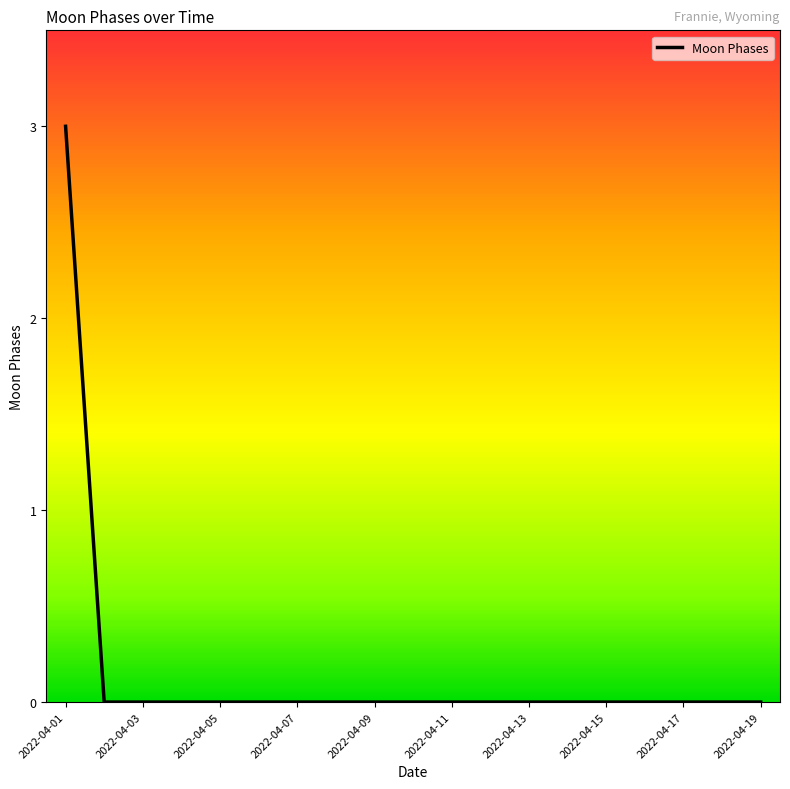

What is the difference between the maximum and minimum values?

3